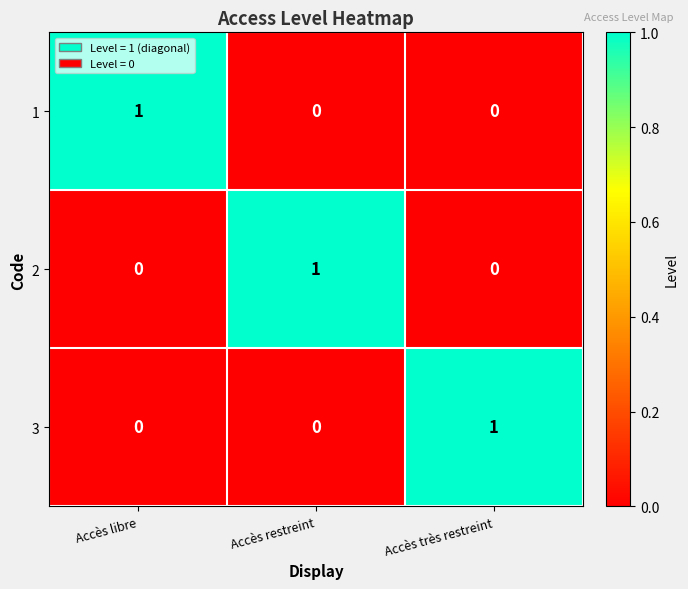

At which label does 3 reach its peak?

Accès très restreint